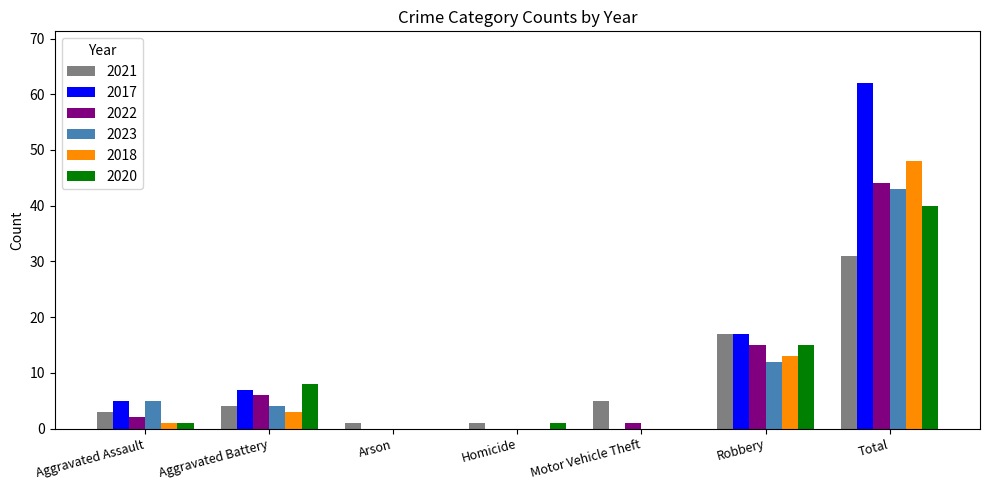

Where is 2020 nearest to the value 20?

Robbery